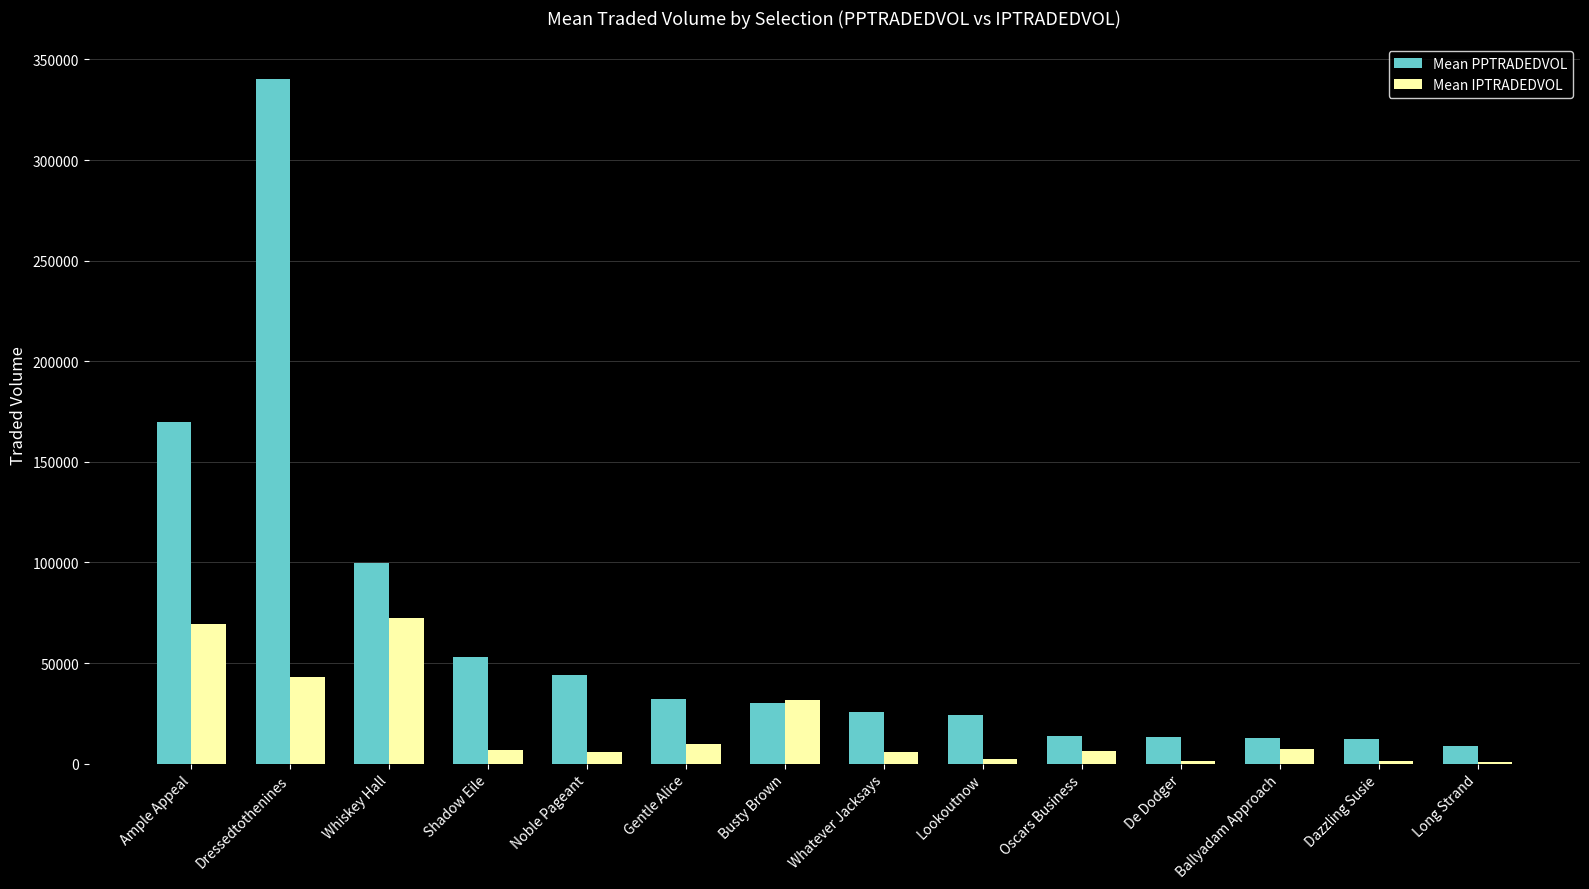

Where does the Mean PPTRADEDVOL series first go above 30274?

Ample Appeal